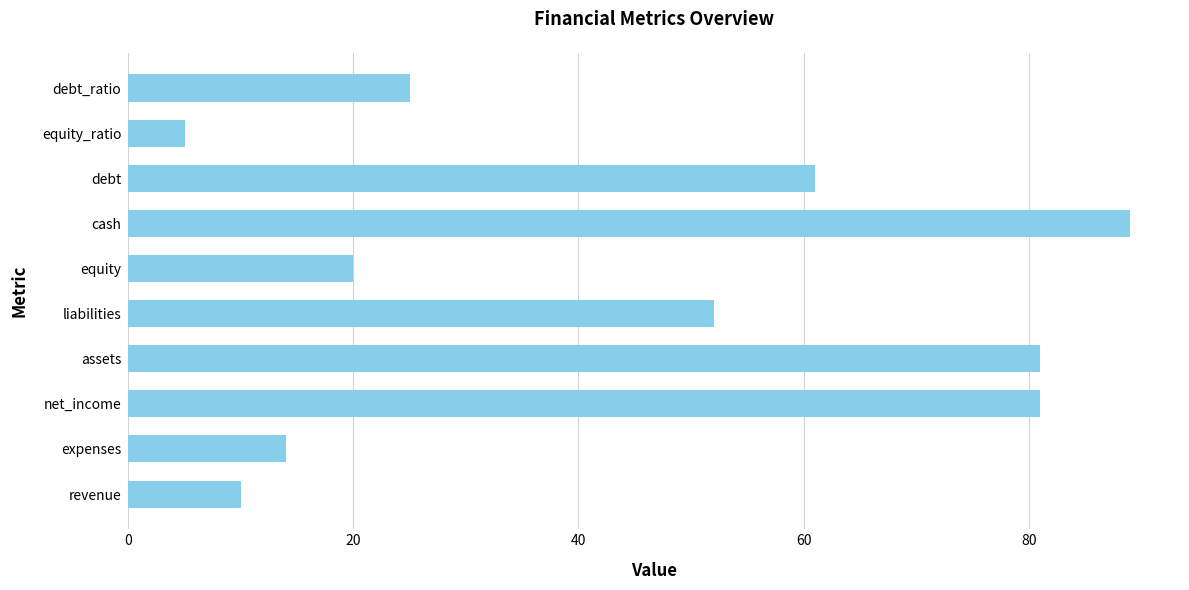

Which category has the highest value across all series?

cash